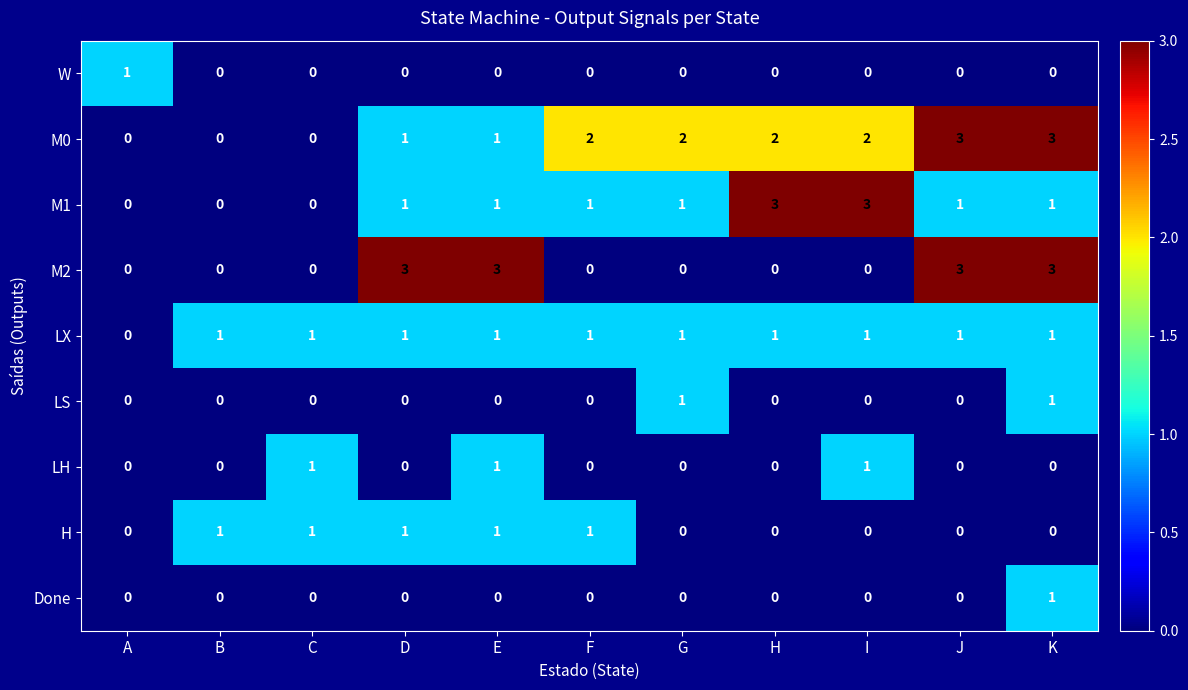

At which category is the sum across all series the highest?

K